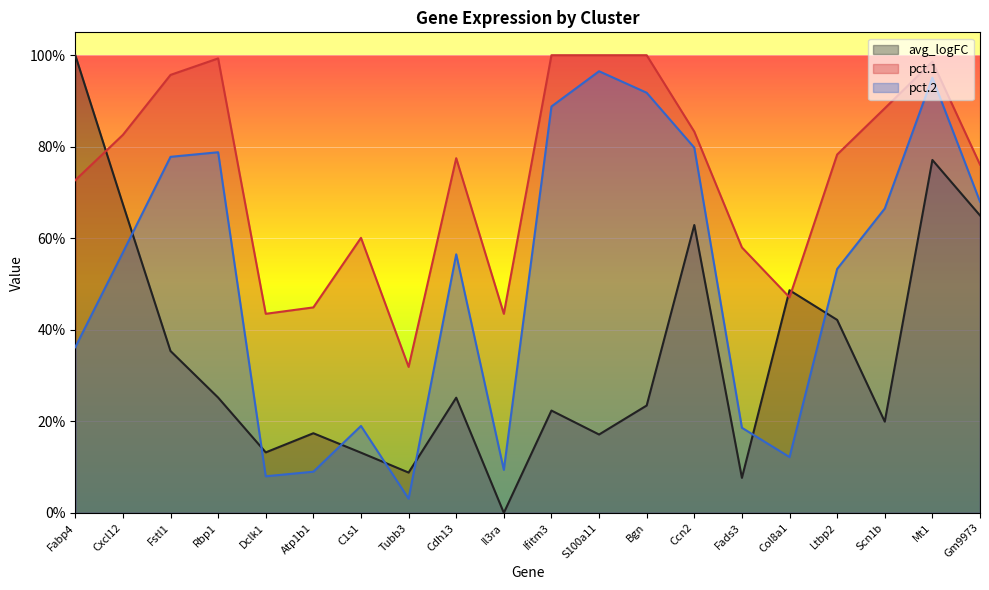

What is the difference between the pct.1 values at Fads3 and Rbp1?

0.4